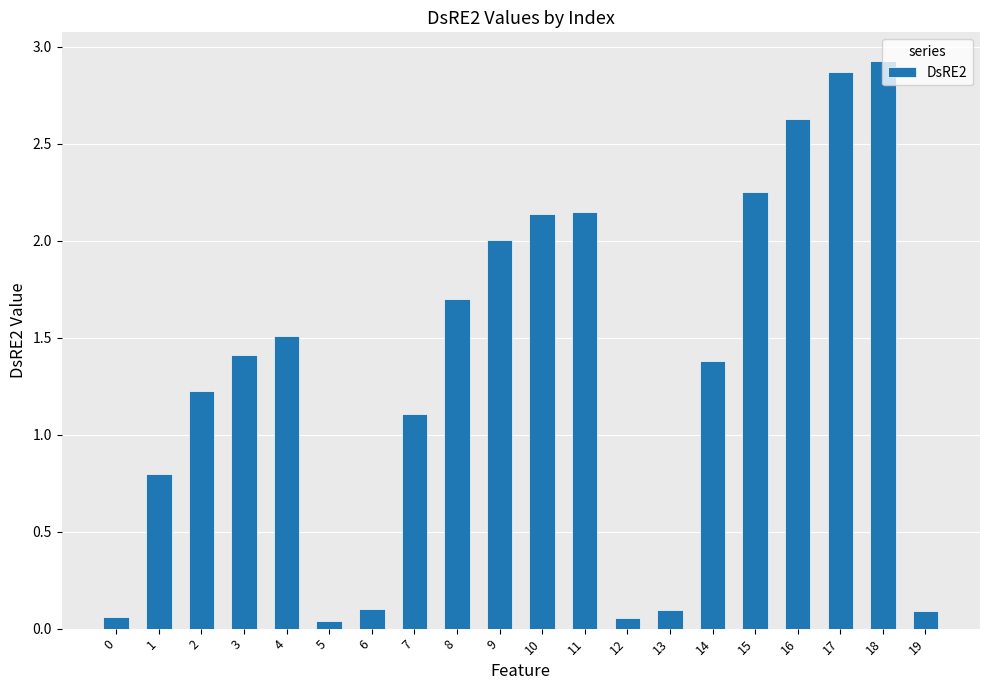

Approximately how many times larger is the value at 17 compared to 7?

2.6